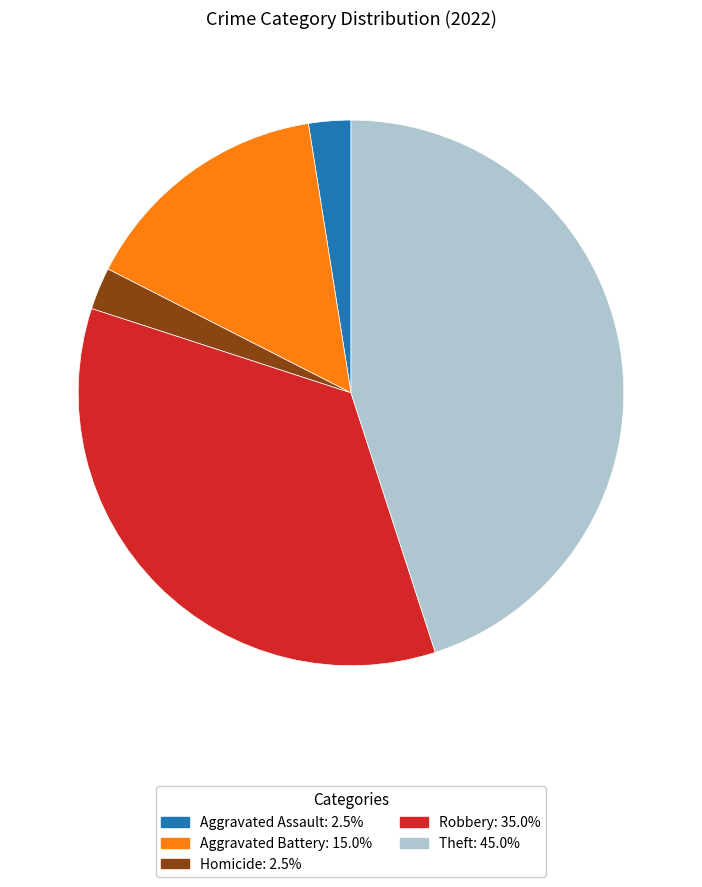

Is there any slice that represents more than half of the pie?

No